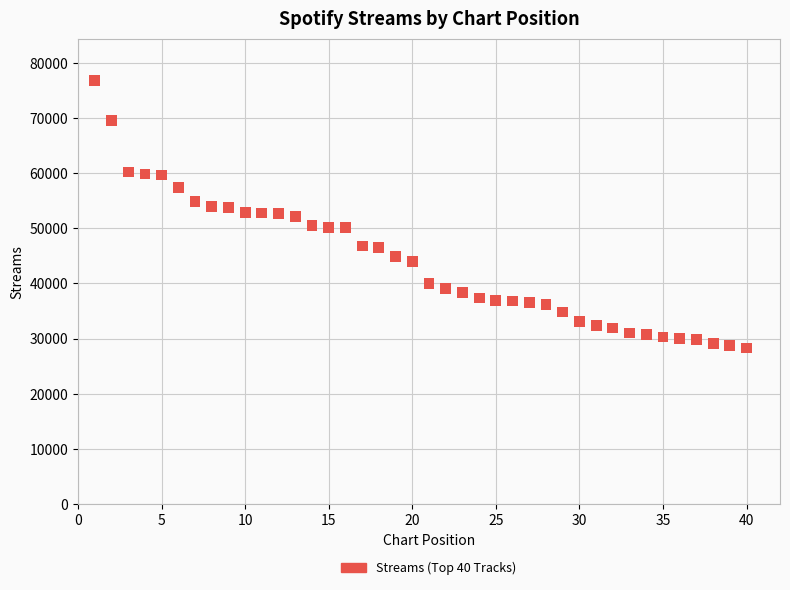

What is the range of Y values (max minus min)?

48452